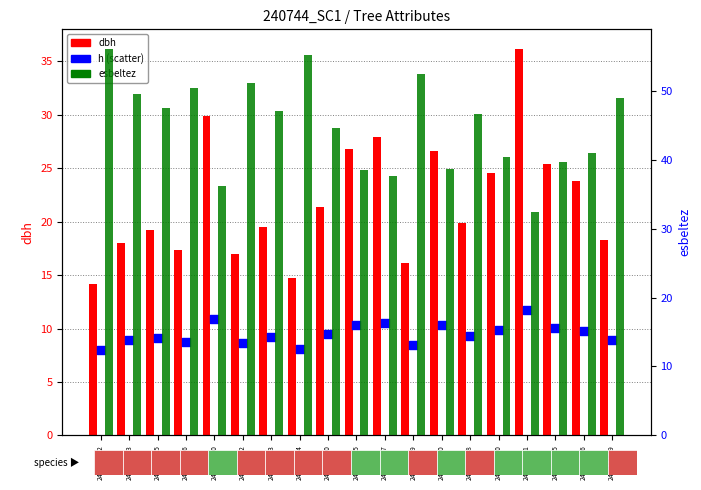

At which category is the sum across all series the highest?

240744041